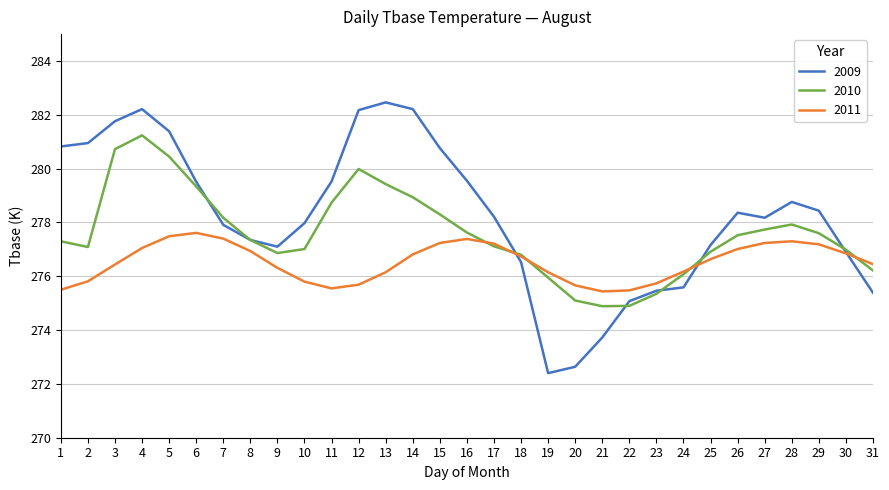

At which category does 2009 reach its first local valley?

9